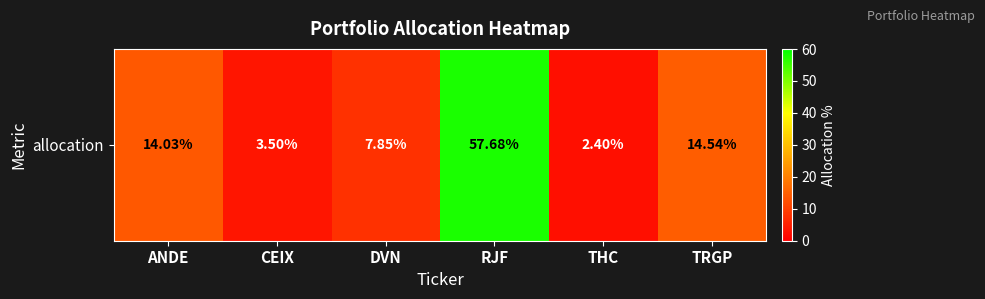

List the labels in order of value, largest first.

RJF, TRGP, ANDE, DVN, CEIX, THC